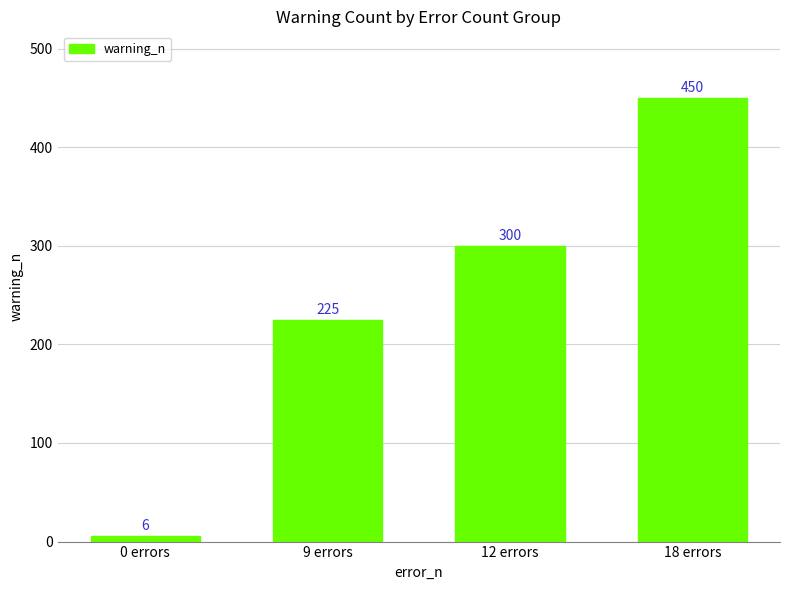

Rank the categories by value from lowest to highest.

0 errors, 9 errors, 12 errors, 18 errors